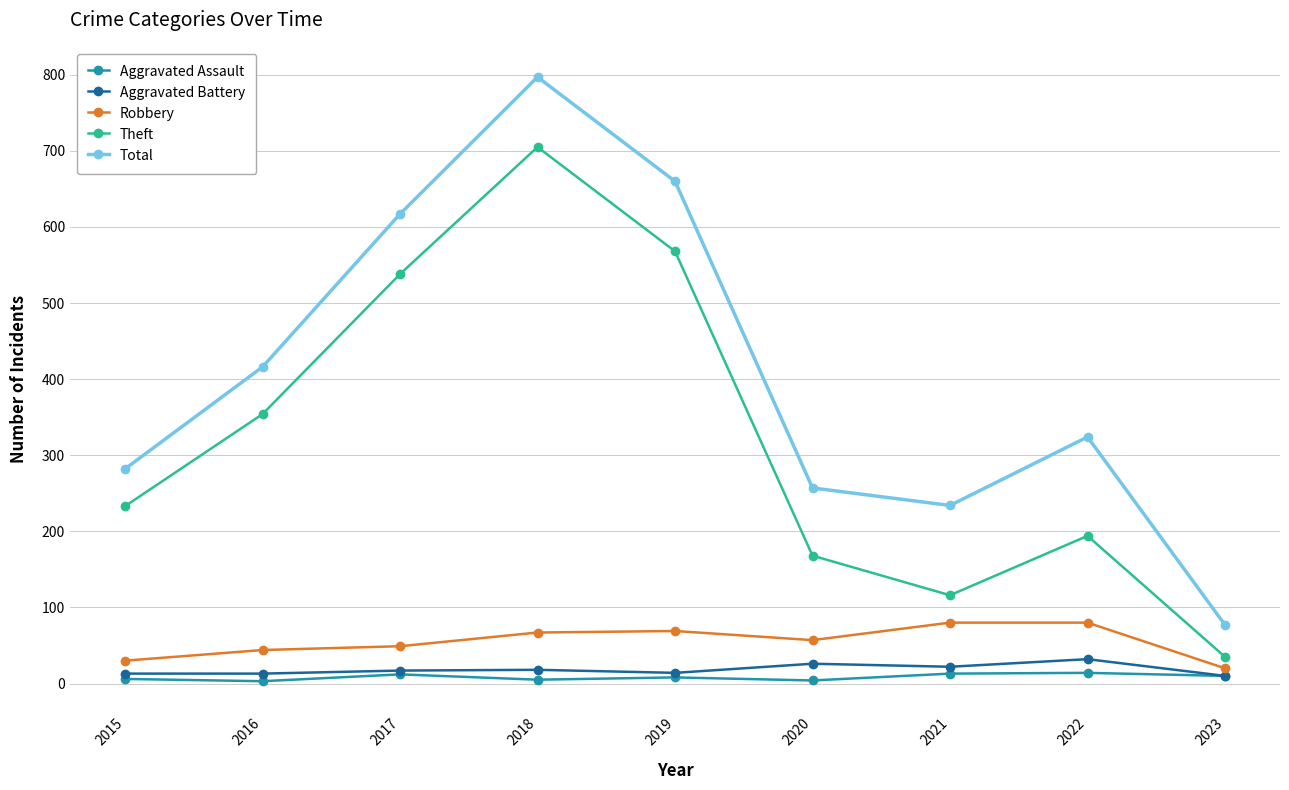

At which category does Theft reach its first local peak?

2018